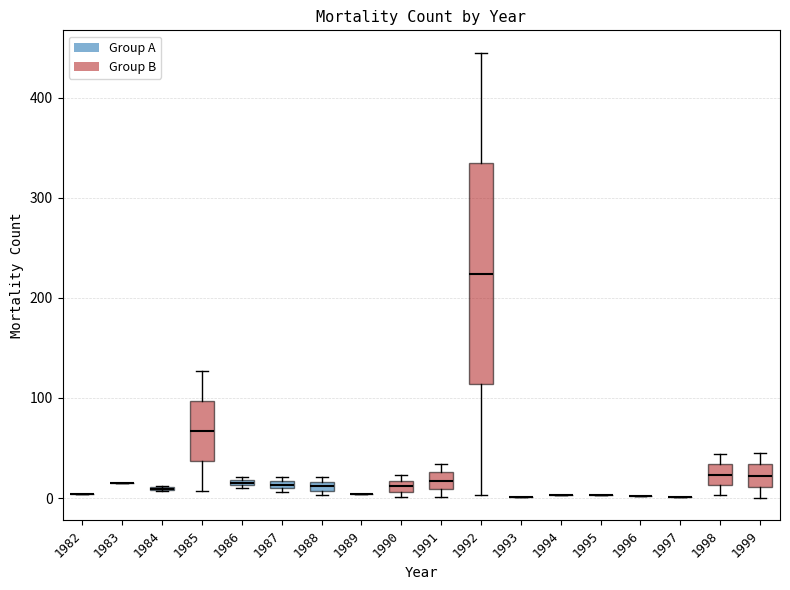

Which box is the tallest, from its lower edge to its upper edge?

1992